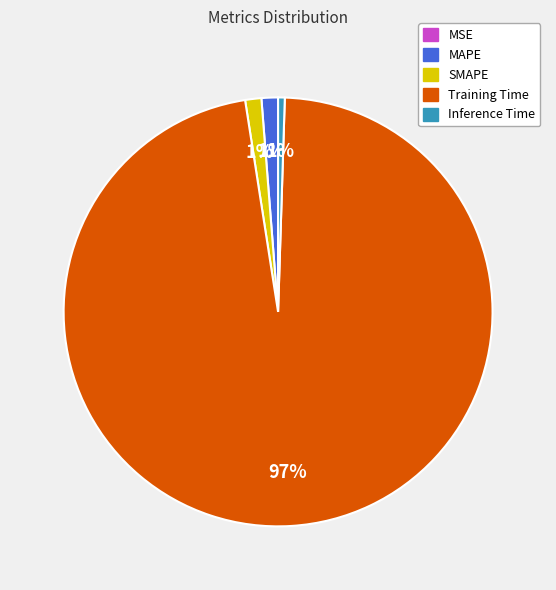

Is it true that Inference Time is 13% of the pie?

False